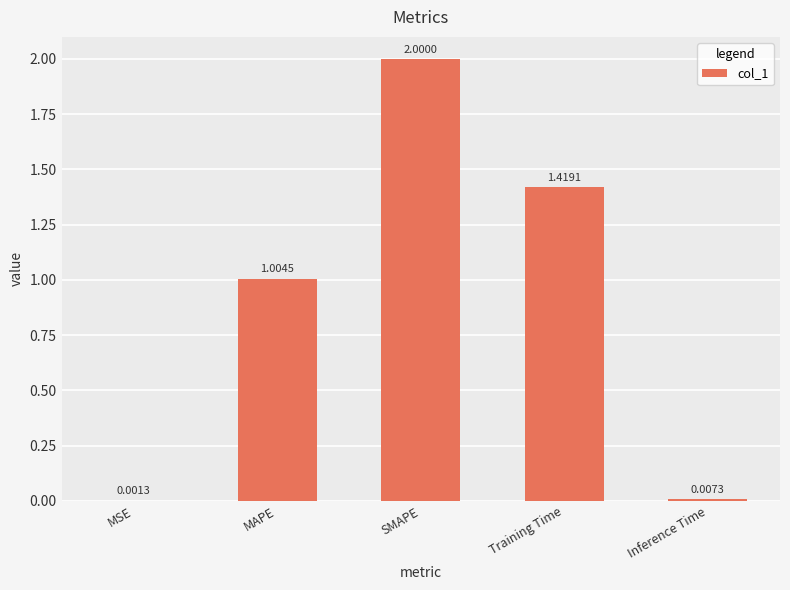

What is the sum of the values at SMAPE and MSE?

2.0